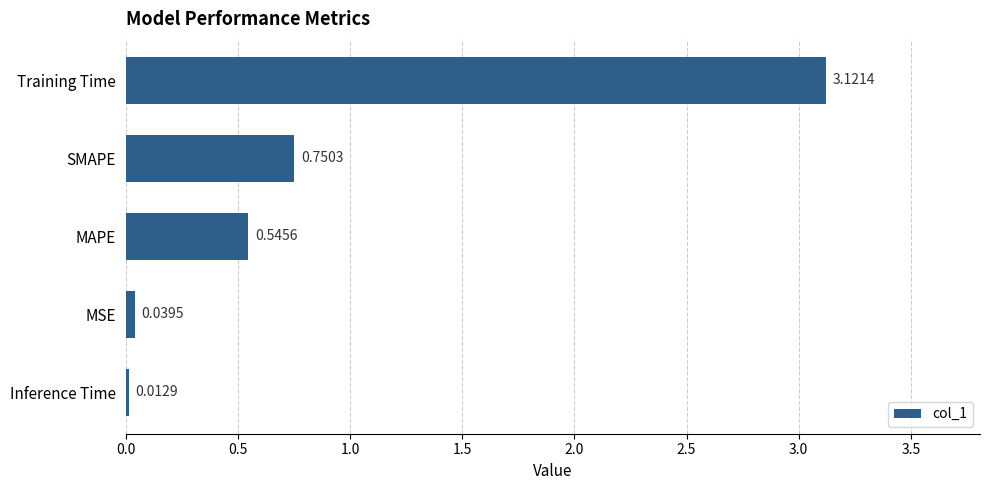

At which category does the chart reach its minimum across all series?

Inference Time